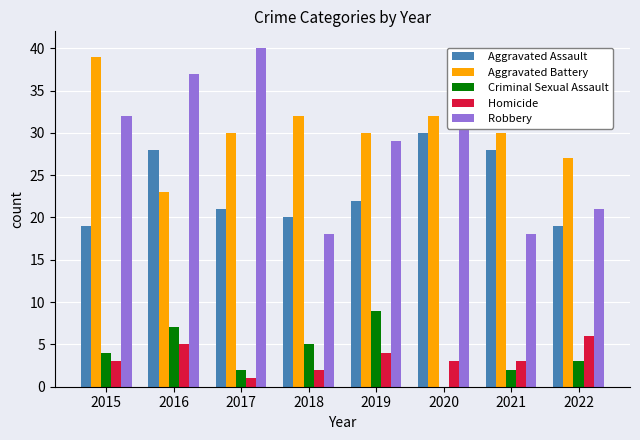

Which series has the largest range (max minus min)?

Robbery